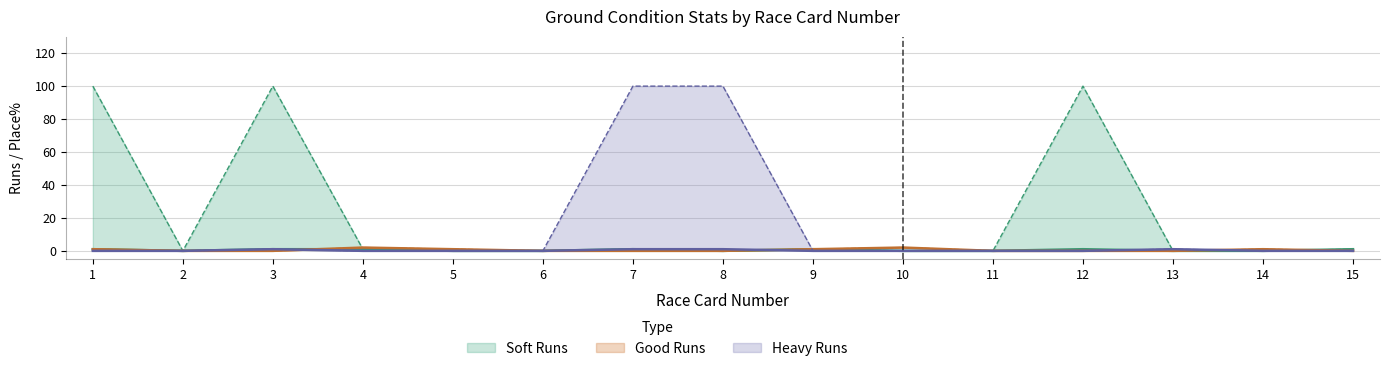

In Good Runs, how many points are higher than both neighbors (excluding endpoints)?

3